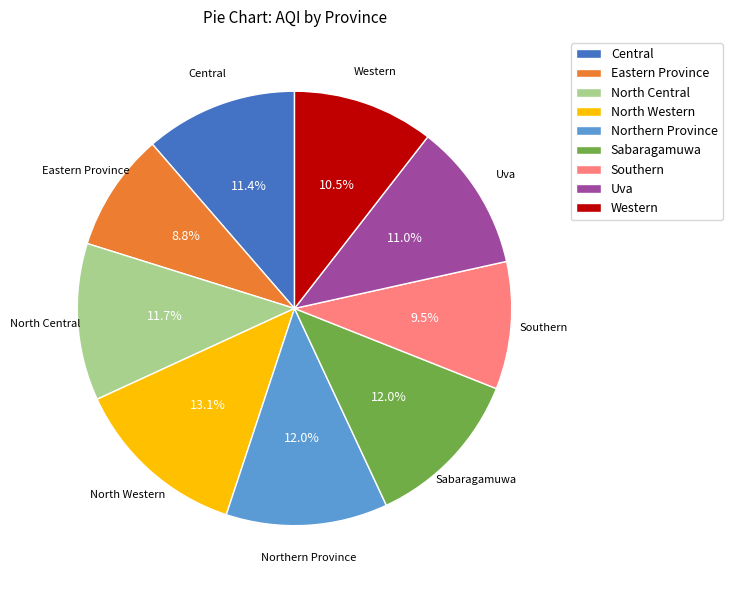

Does Uva represent more than half of the total?

No